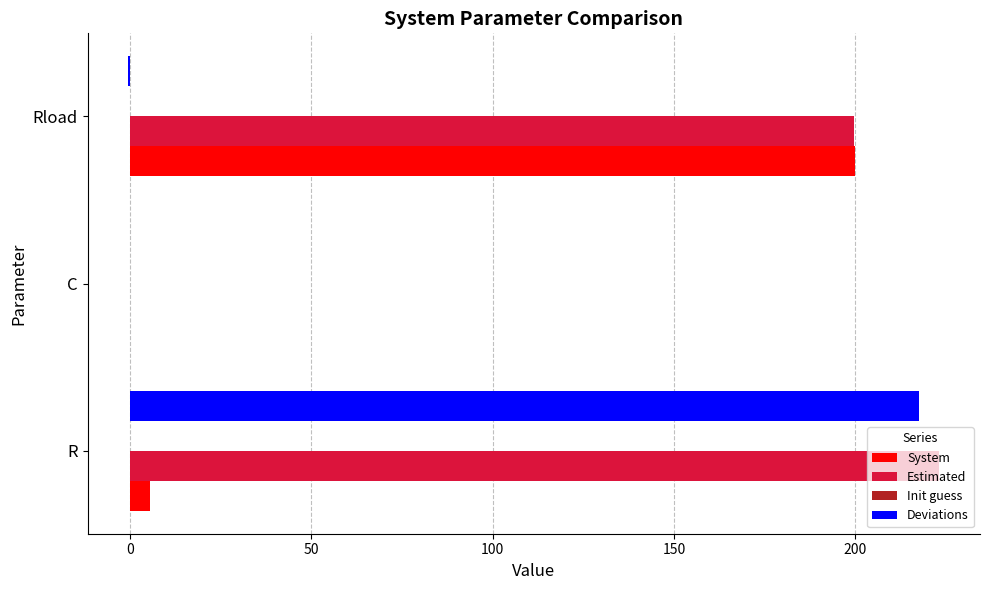

The value of Deviations at C is 0.0. True or false?

True